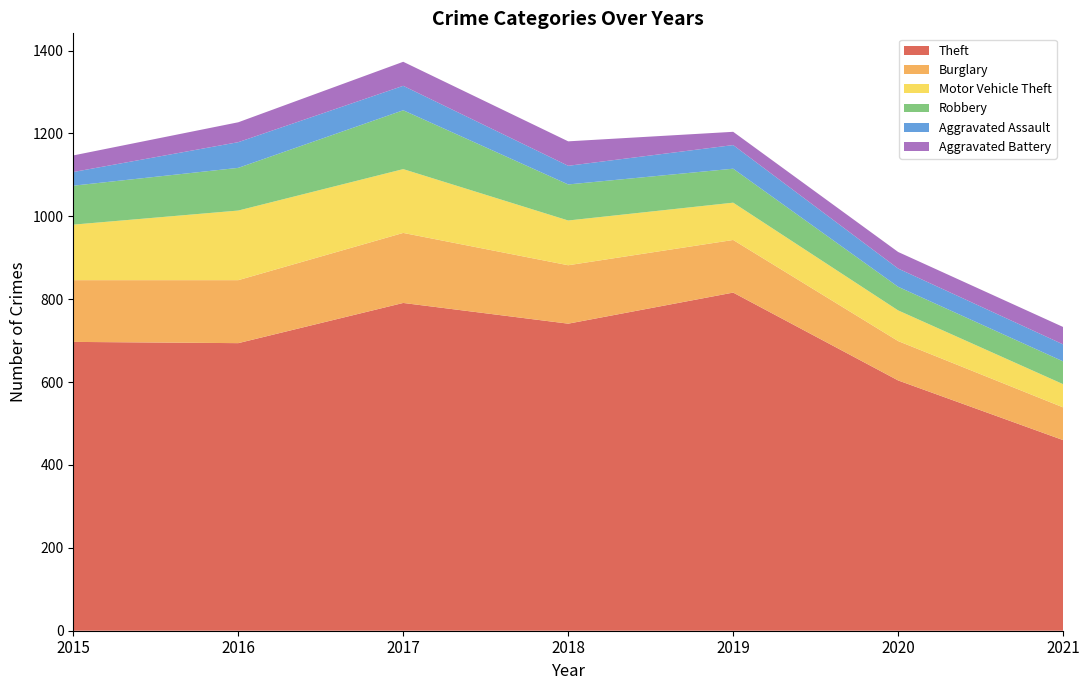

Reading left to right, transcribe all the data shown in this chart.

Theft: 2015=697	2016=694	2017=791	2018=741	2019=816	2020=604	2021=460
Burglary: 2015=149	2016=152	2017=169	2018=141	2019=127	2020=95	2021=79
Motor Vehicle Theft: 2015=134	2016=168	2017=154	2018=108	2019=90	2020=74	2021=56
Robbery: 2015=94	2016=103	2017=142	2018=87	2019=82	2020=57	2021=55
Aggravated Assault: 2015=33	2016=62	2017=59	2018=45	2019=57	2020=44	2021=41
Aggravated Battery: 2015=40	2016=48	2017=58	2018=59	2019=32	2020=40	2021=42